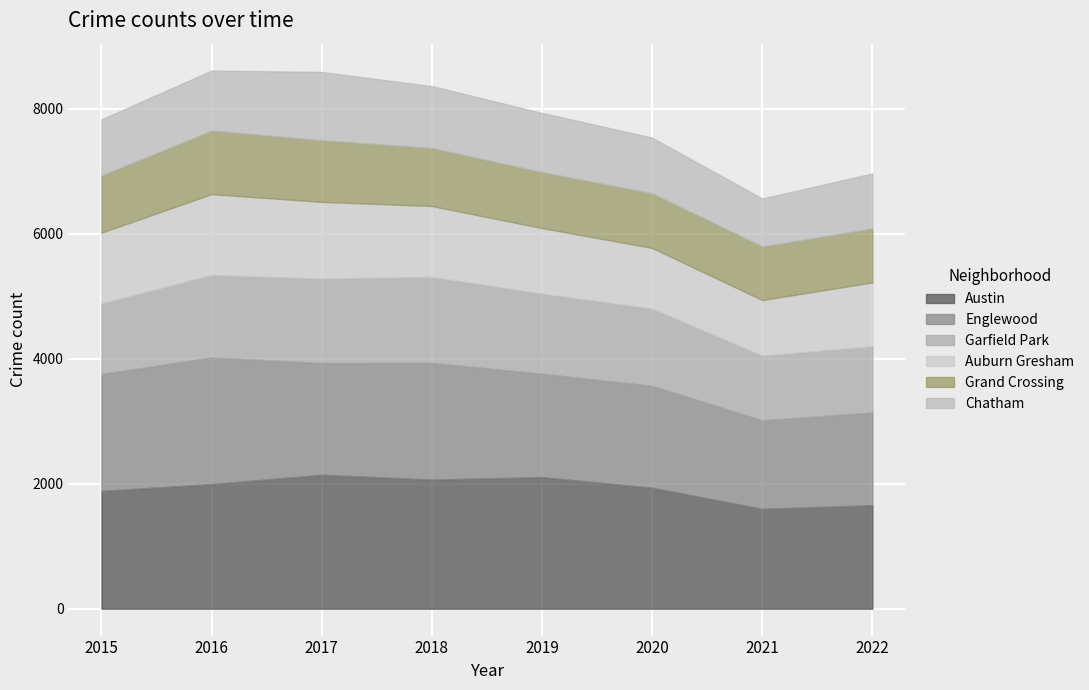

True or false: Auburn Gresham and Garfield Park intersect in this chart.

False